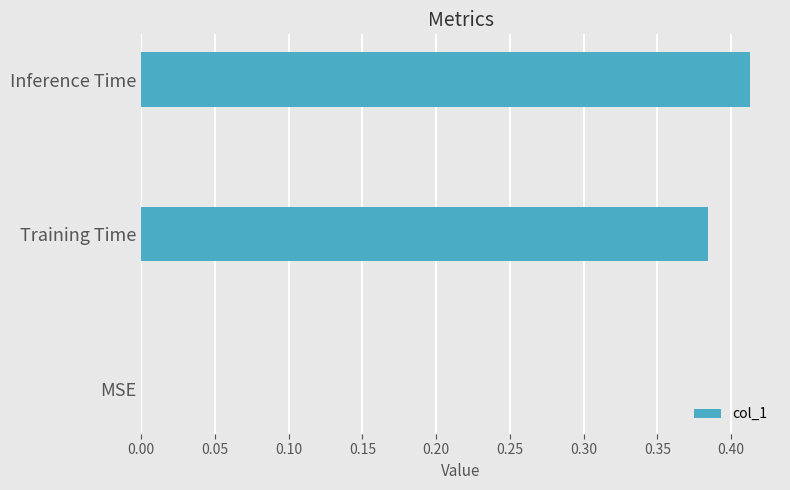

Between MSE and Training Time, which is larger?

Training Time